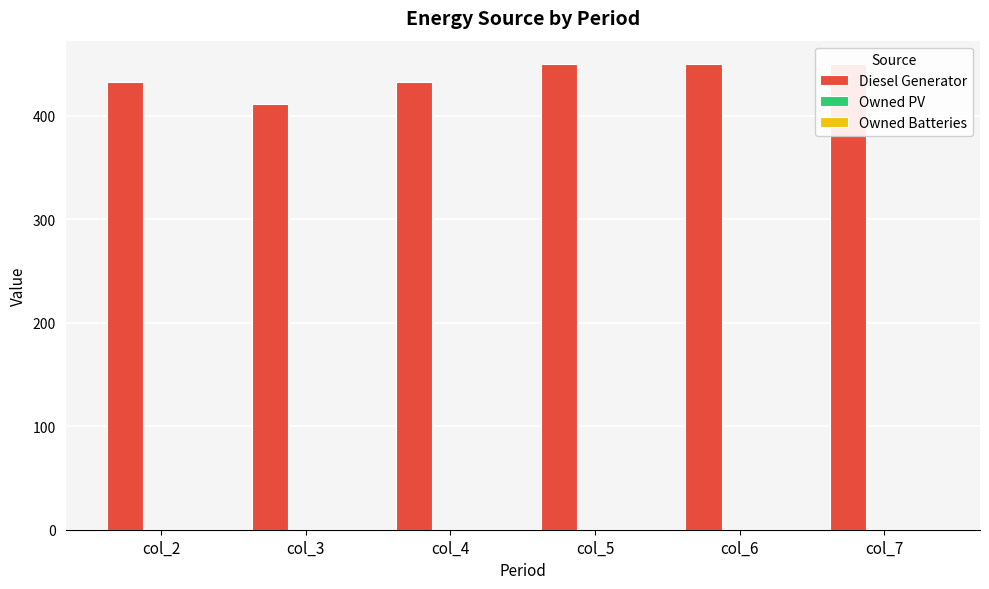

What is the spread (max minus min) of values at col_4?

433